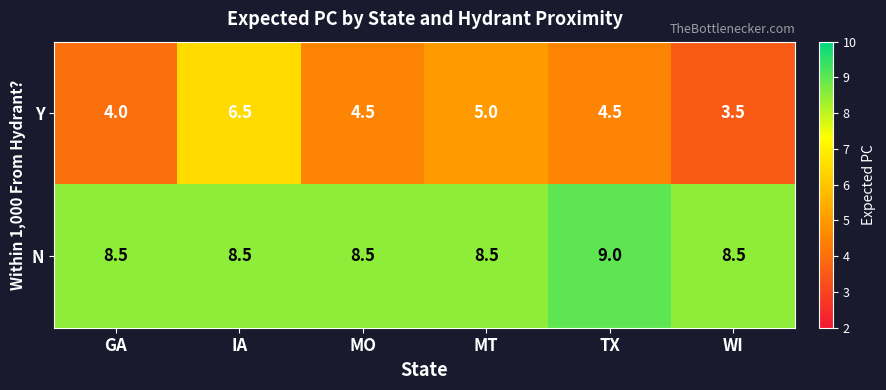

What is the difference between the highest and lowest values at GA?

4.5